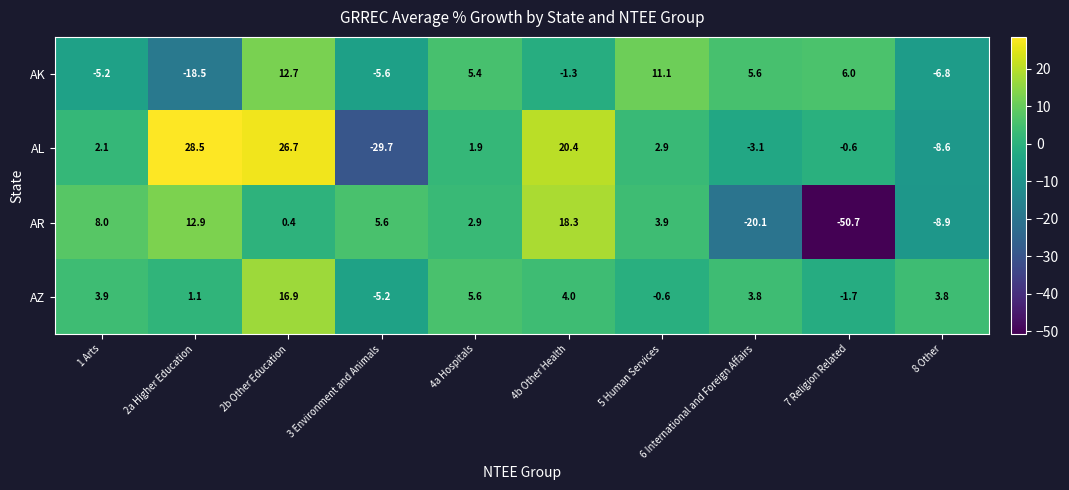

What is the difference between the second highest and minimum values in the AL series?

56.4